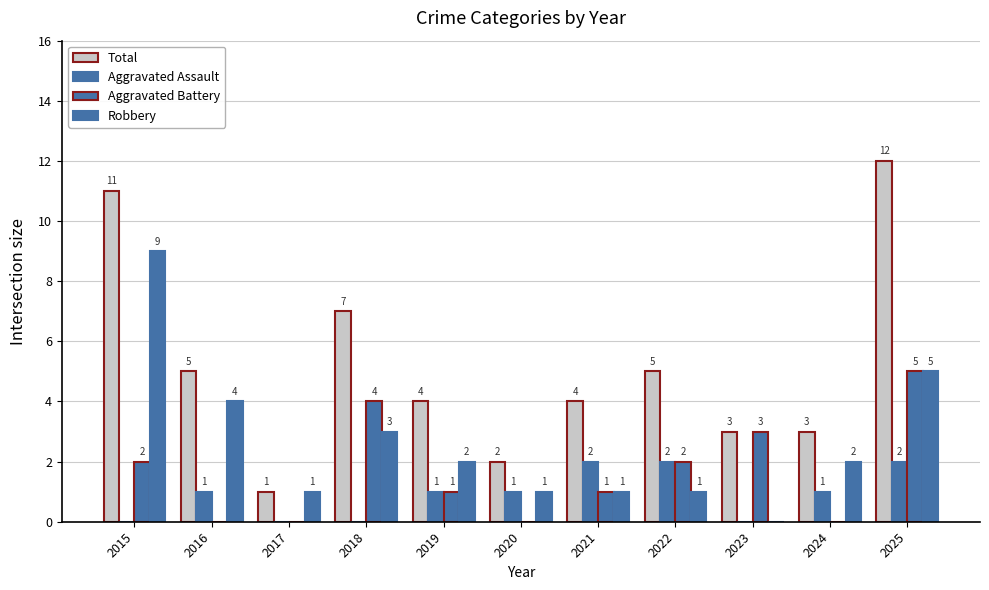

How many groups of bars are there?

11